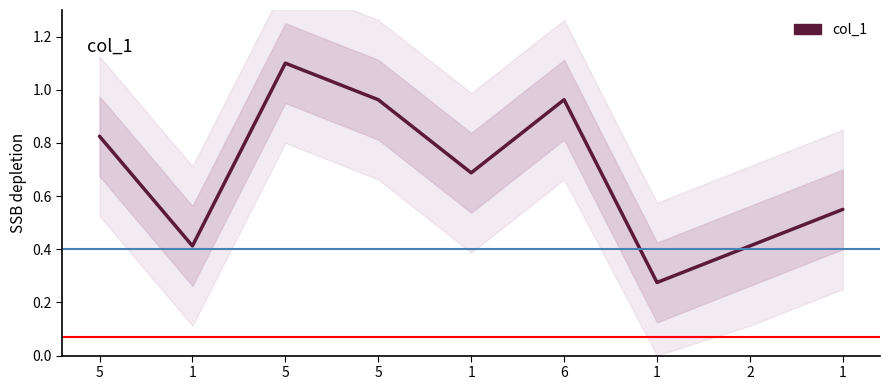

Which label corresponds to the largest value in the chart?

5